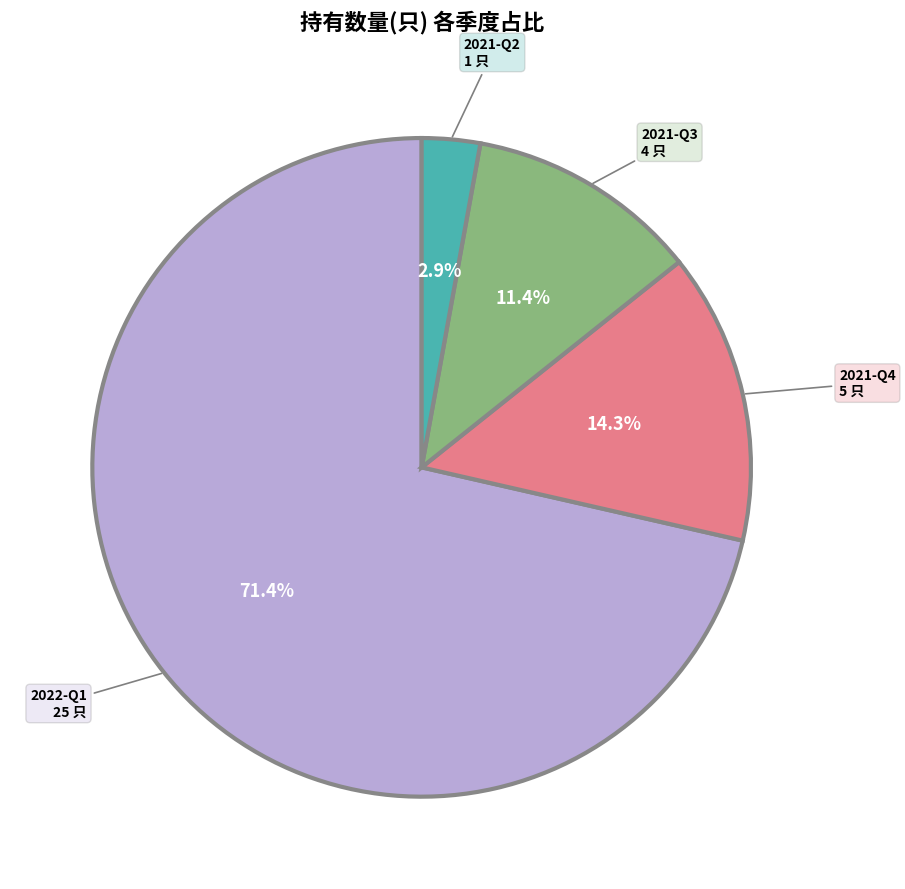

How many segments does this pie chart have?

4